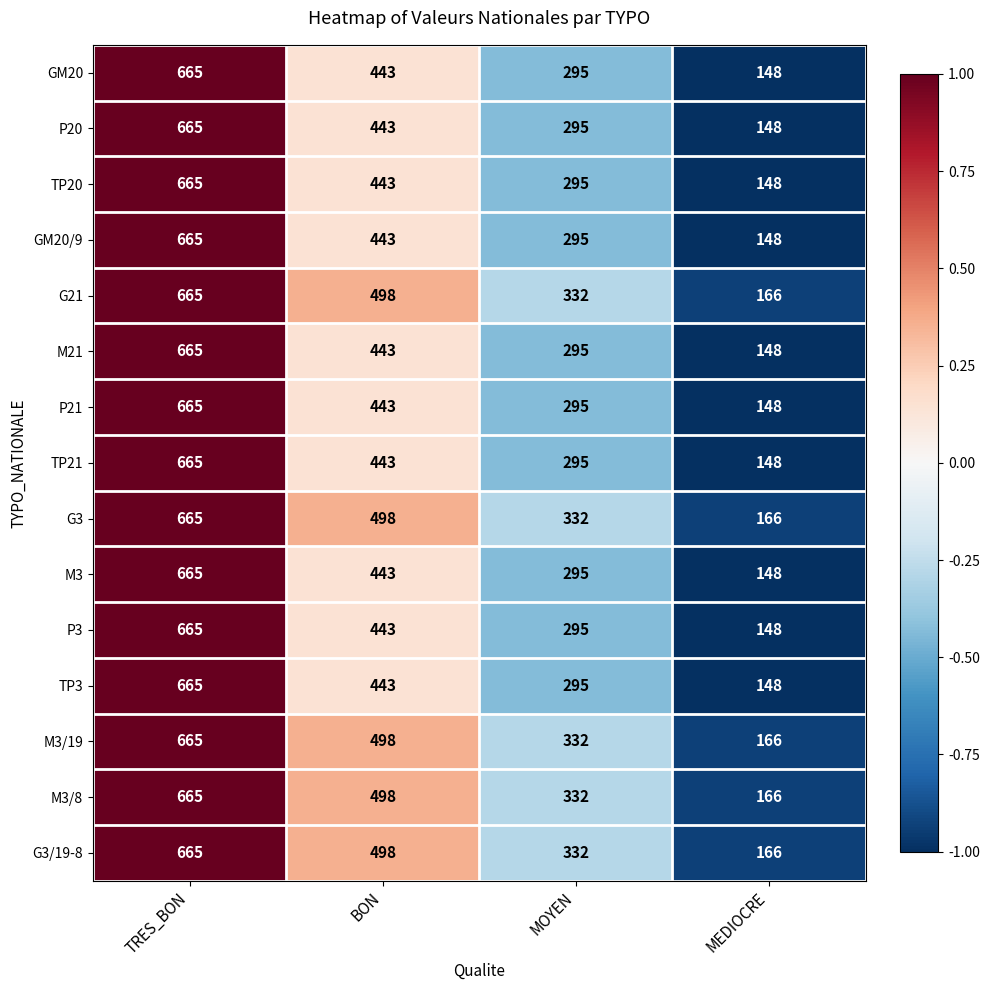

Rank the categories by TP21 value from lowest to highest.

MEDIOCRE, MOYEN, BON, TRES_BON